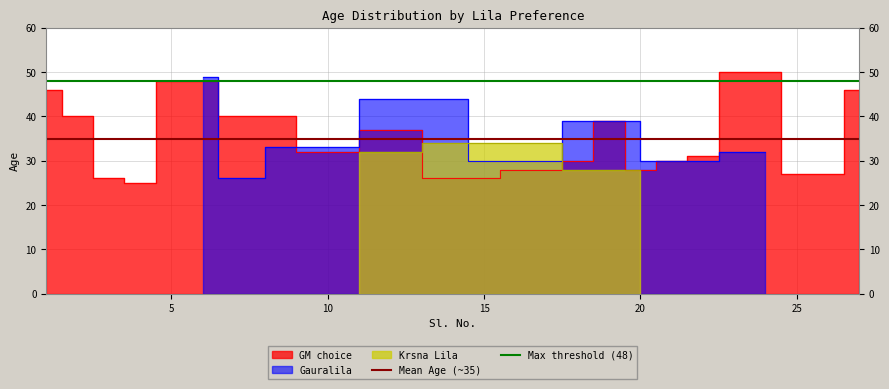

True or false: Max threshold (48) has a value of 63 at 0.

False